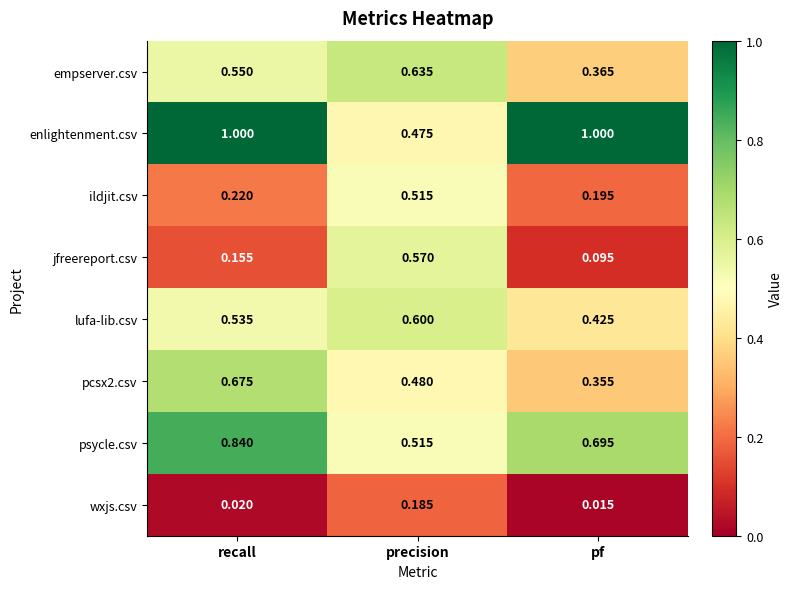

Rank the series by their maximum value, from highest to lowest.

enlightenment.csv, psycle.csv, pcsx2.csv, empserver.csv, lufa-lib.csv, jfreereport.csv, ildjit.csv, wxjs.csv